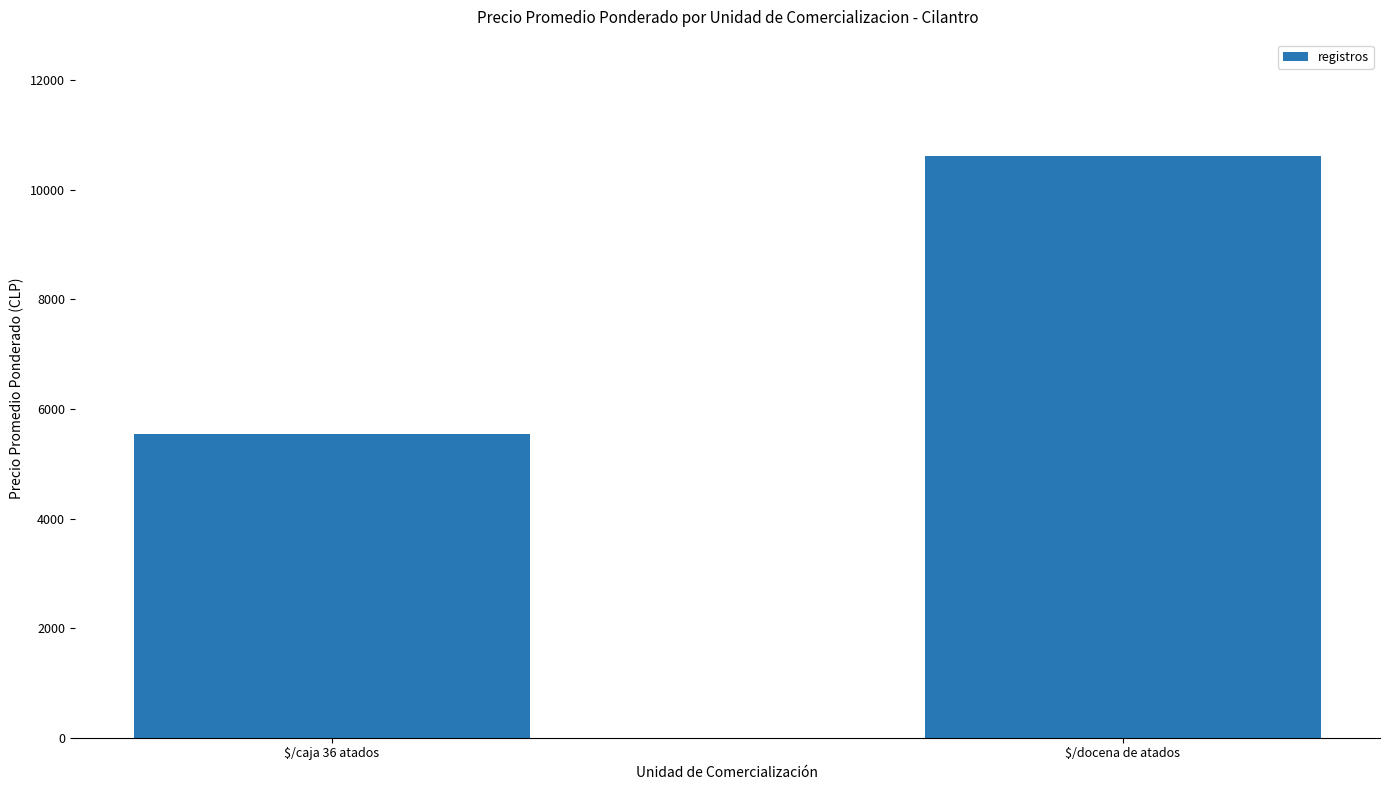

Are the bars horizontal?

No